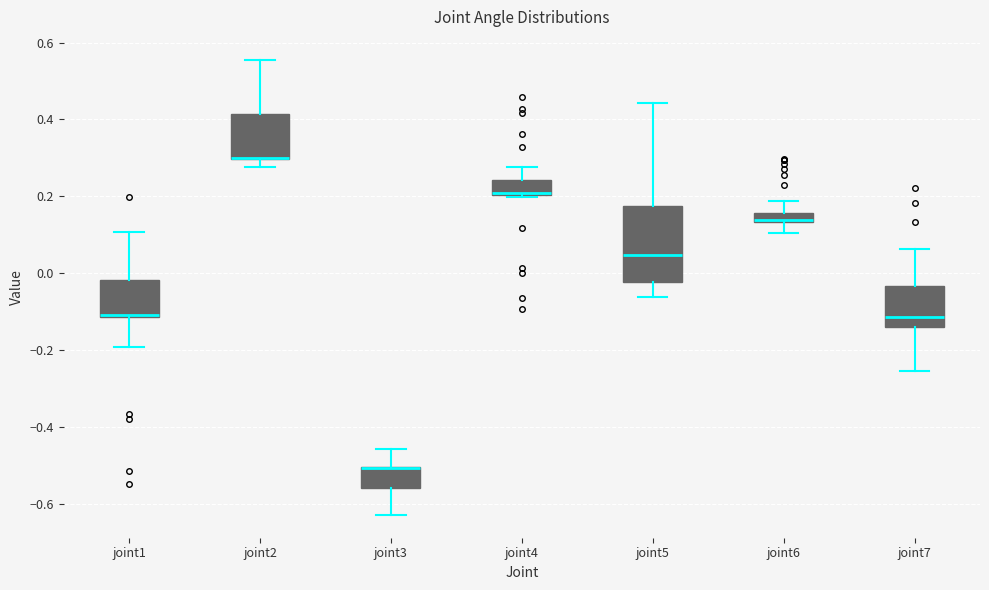

Where does the upper whisker of the box for joint5 end on the y-axis? The values are not printed on the chart, so give them approximately, as read against the axis.

0.44